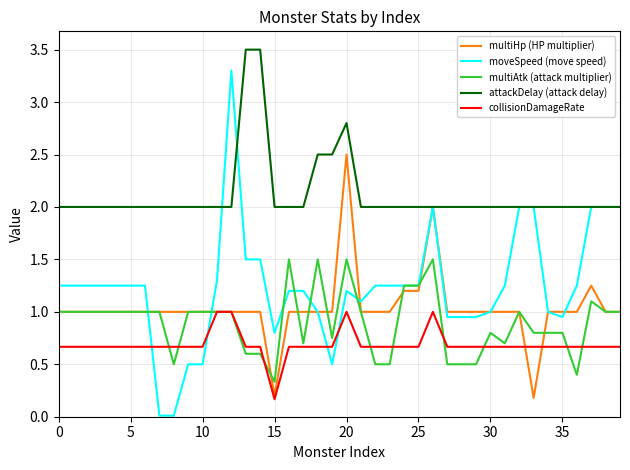

Which series has the largest total across all categories?

attackDelay (attack delay)